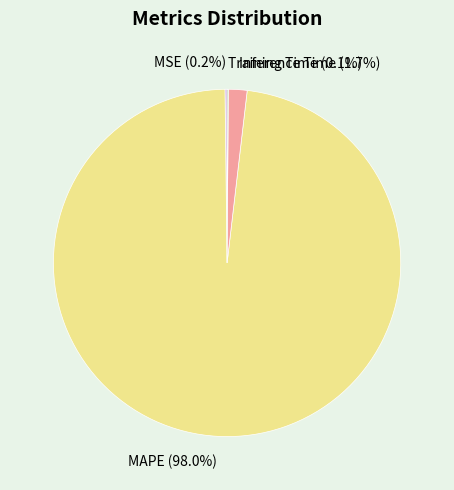

How much of the chart is everything except Inference Time?

98.3%